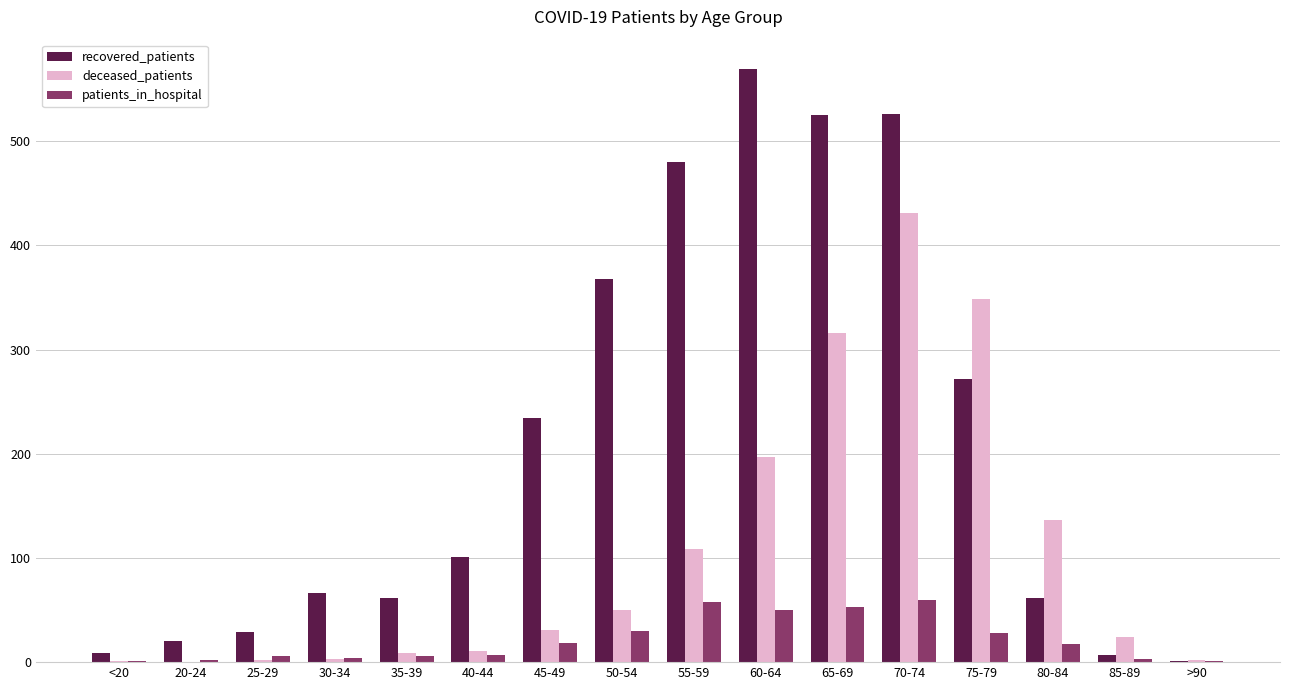

What is the maximum value shown in the chart?

569